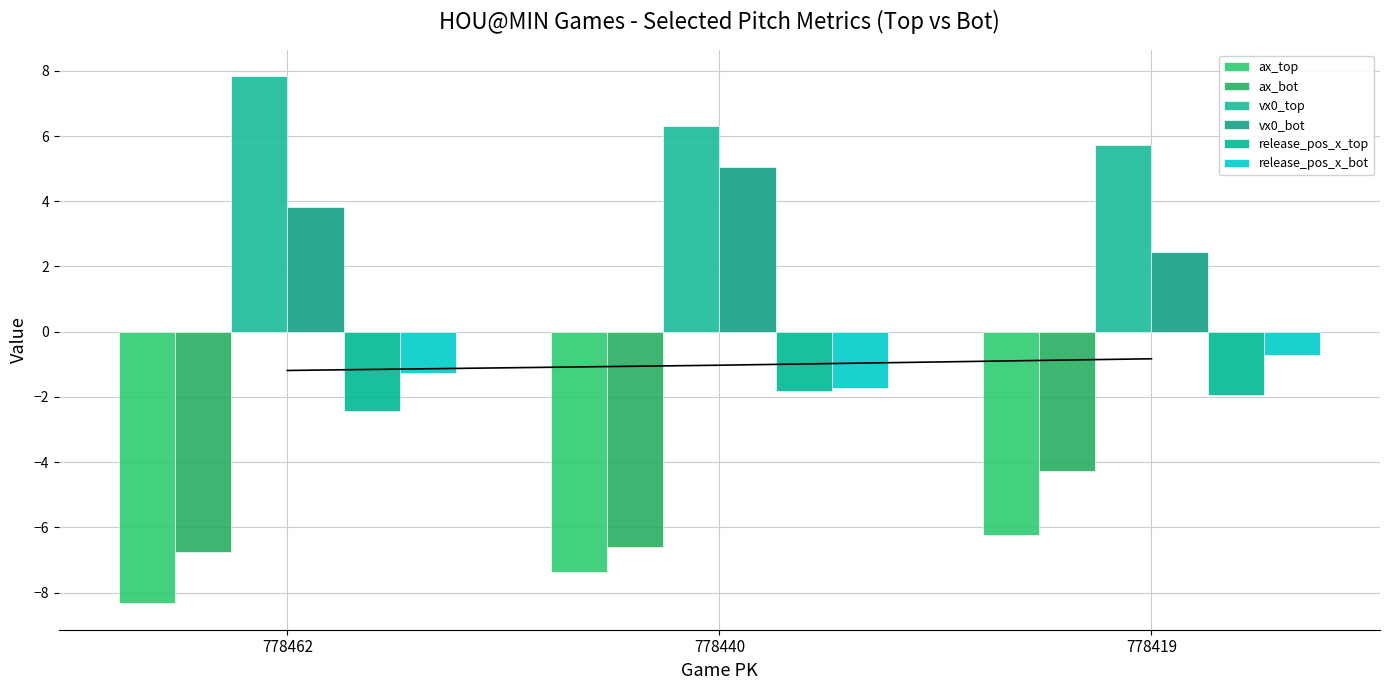

What is the difference between the second highest and minimum values in the vx0_top series?

0.6